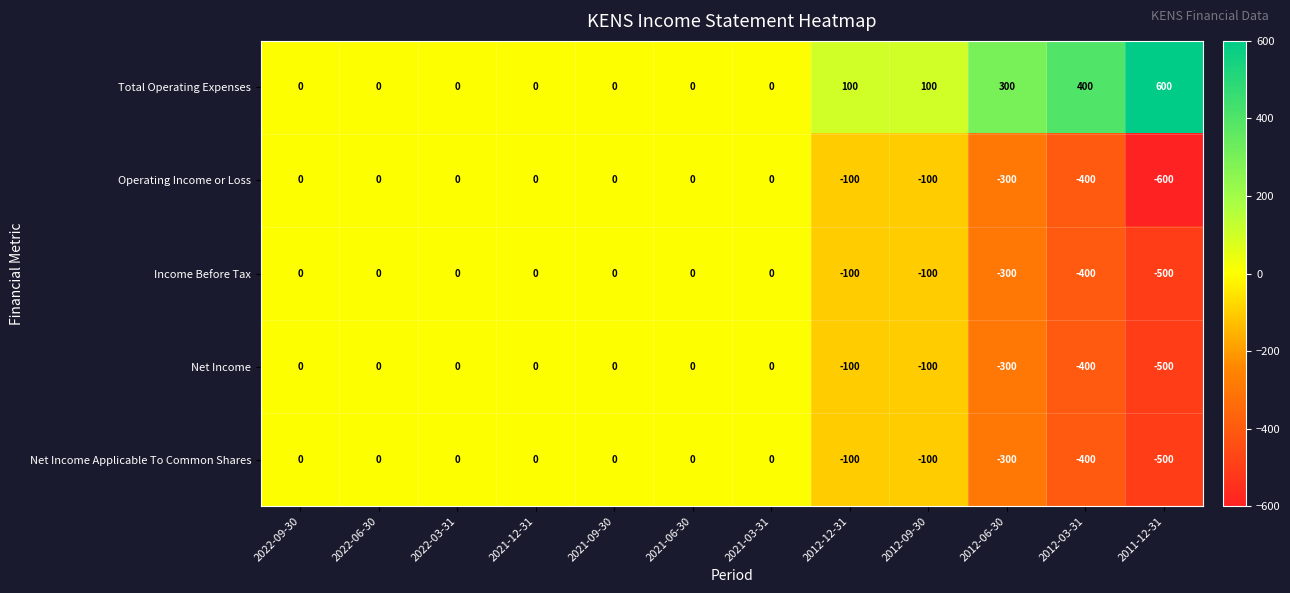

What is the total value across all series at 2012-06-30?

-900